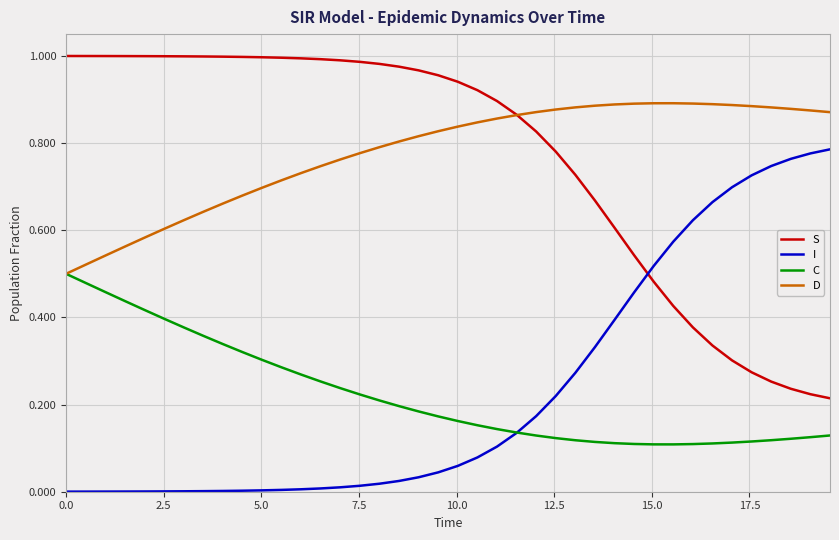

True or false: D and I intersect in this chart.

False